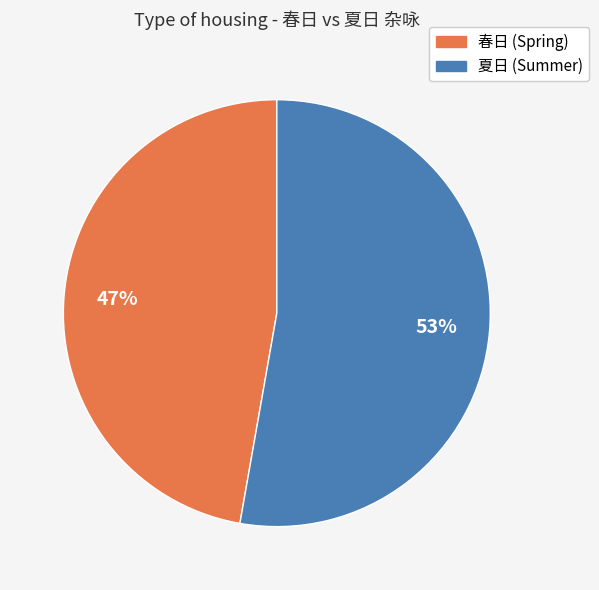

Does any single category account for the majority?

Yes